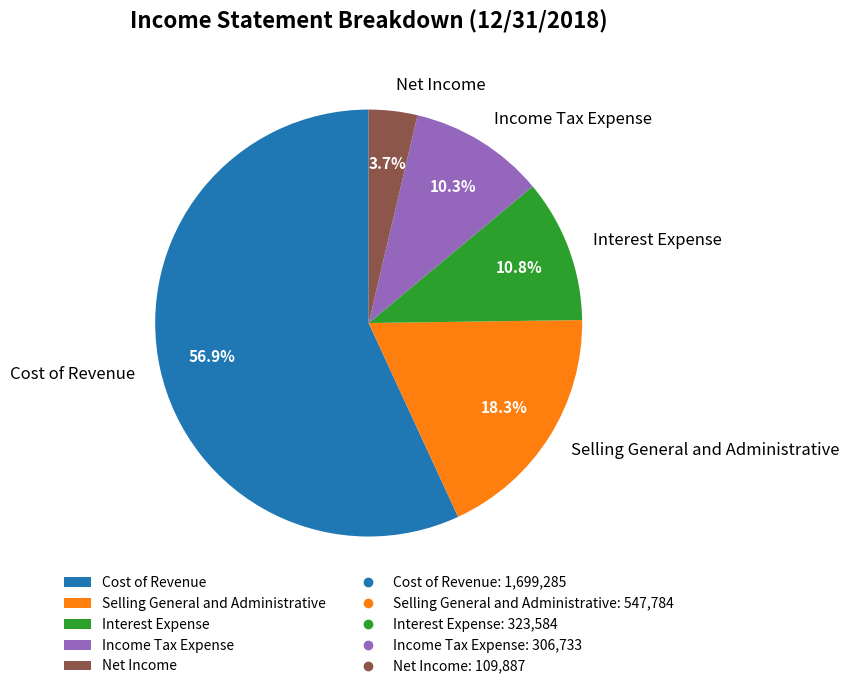

Which slice represents more than half of the pie?

Cost of Revenue